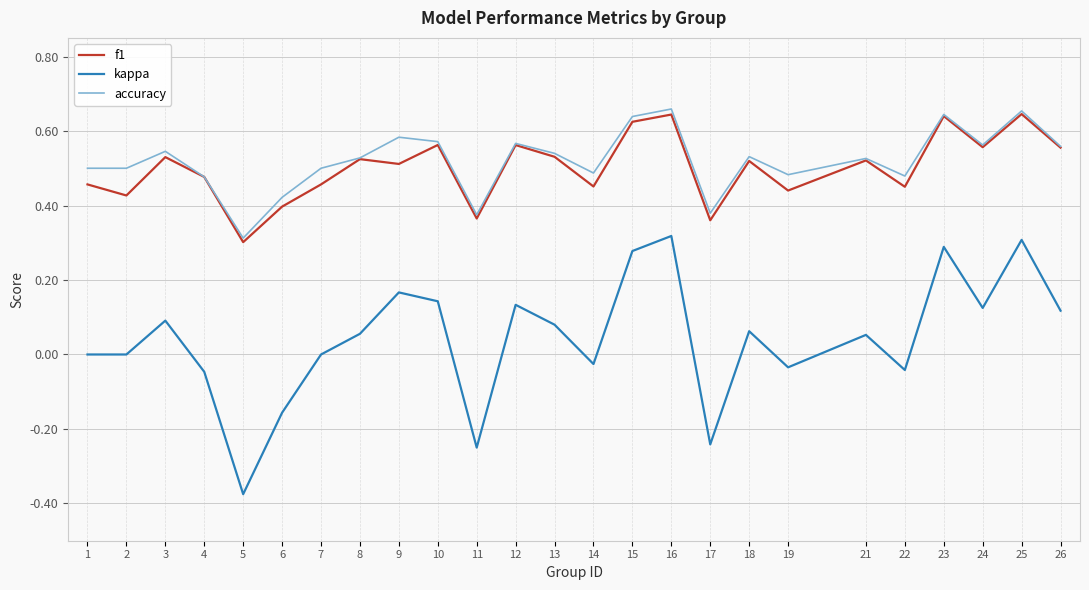

Does the chart display data point markers on the line(s)?

No